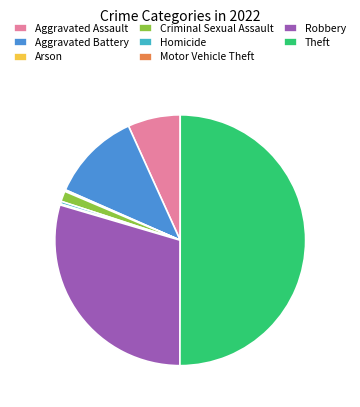

Which slice represents more than half of the pie?

Theft